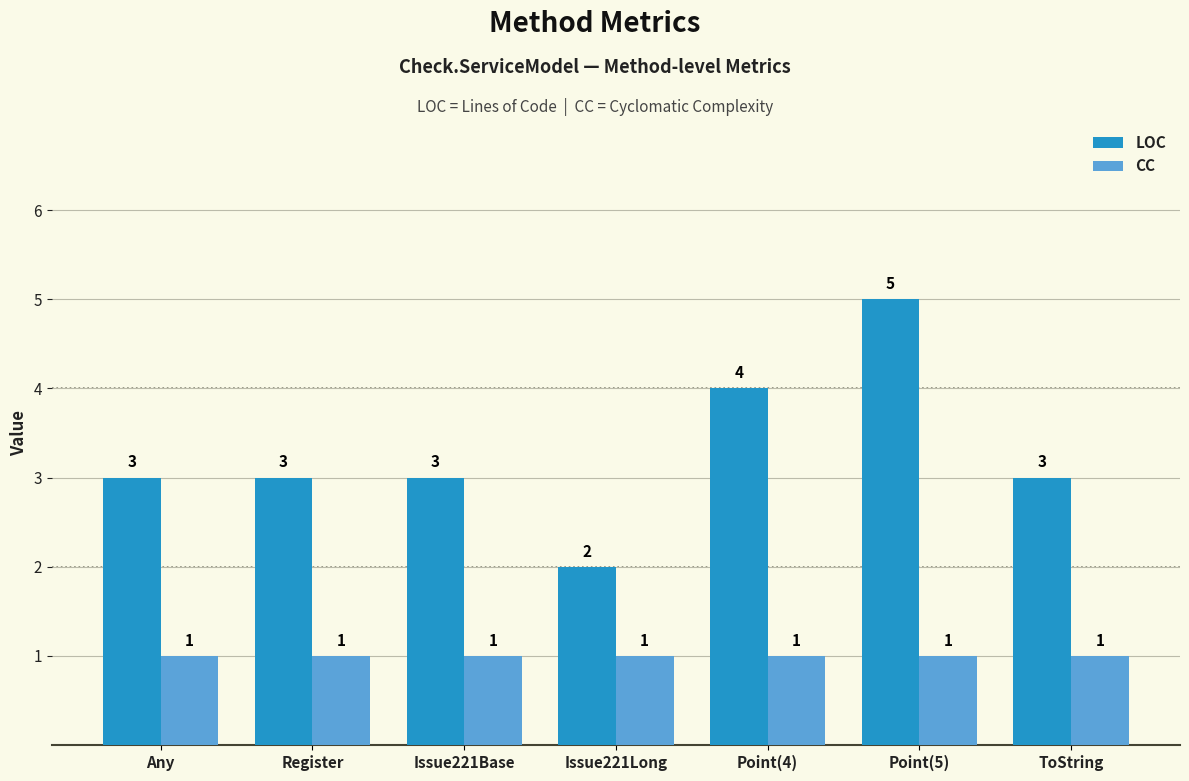

Rank the series by their average value, from lowest to highest.

CC, LOC